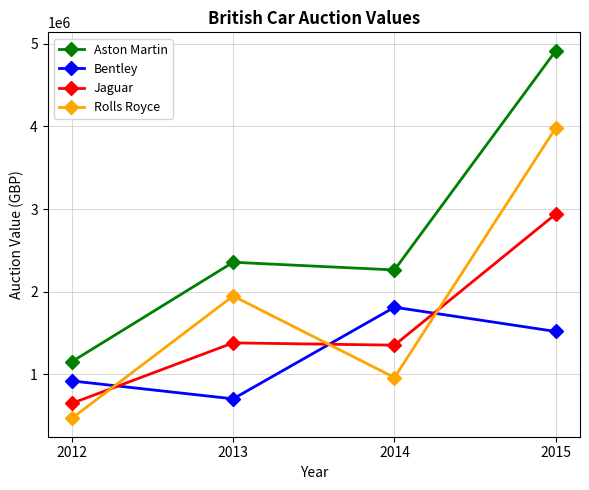

Does the chart have visible grid lines?

Yes